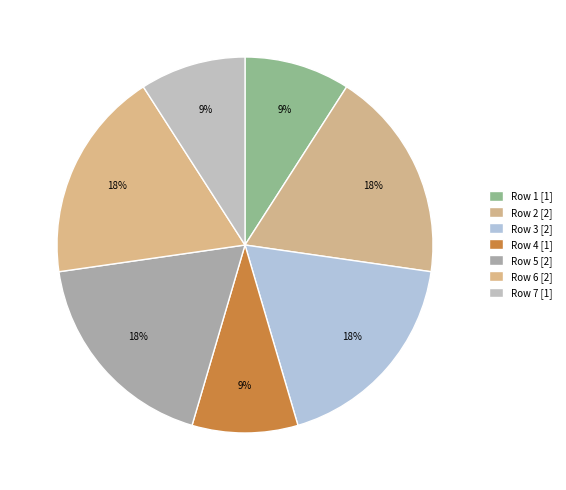

How many segments does this pie chart have?

7